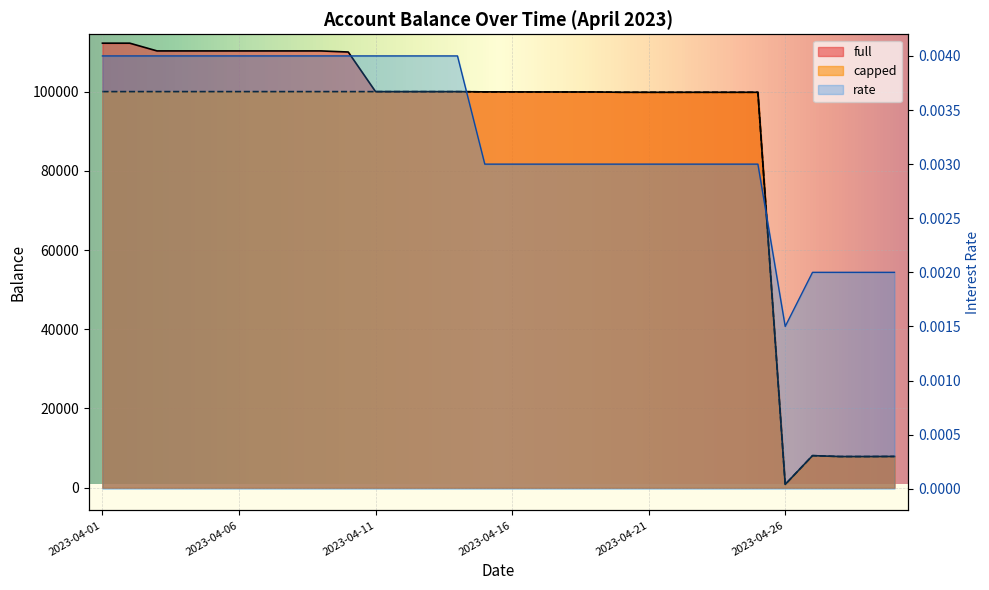

What is the greatest value displayed?

112230.1